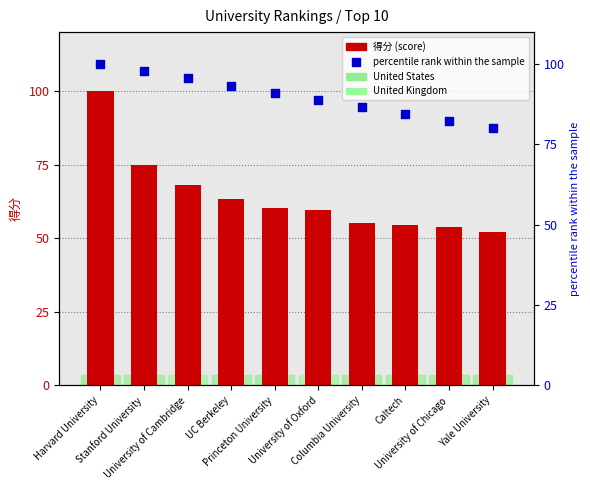

Which series contains the highest Y value?

得分